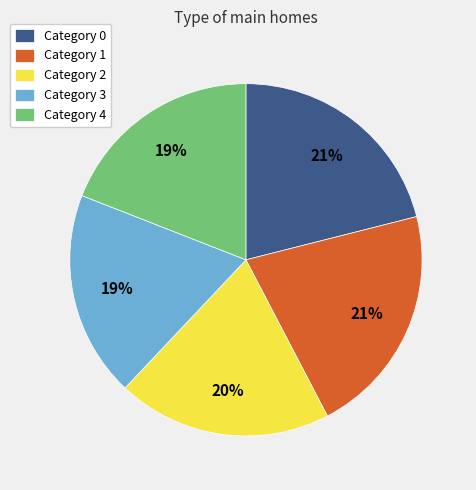

What is the ratio of the value at Category 4 to the value at Category 0?

0.9